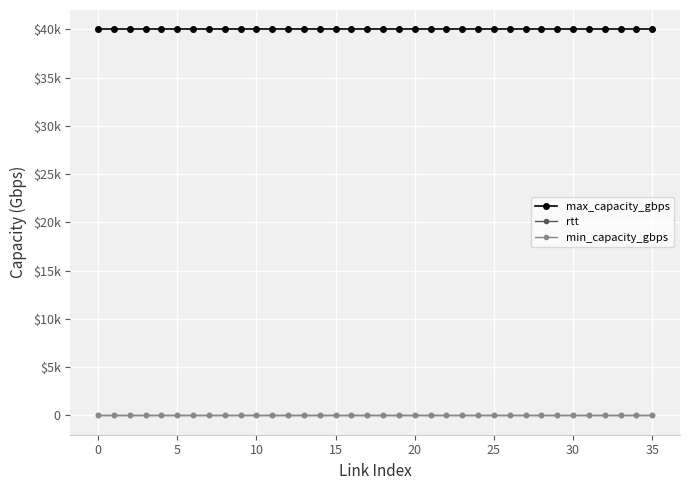

True or false: rtt and max_capacity_gbps intersect in this chart.

False